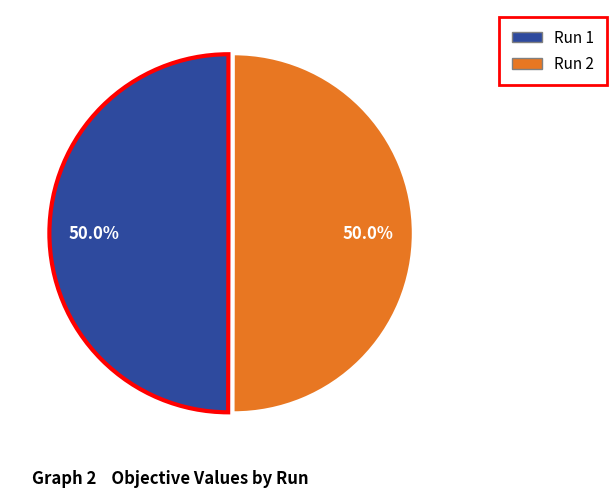

How much of the chart is everything except Run 2?

50.0%